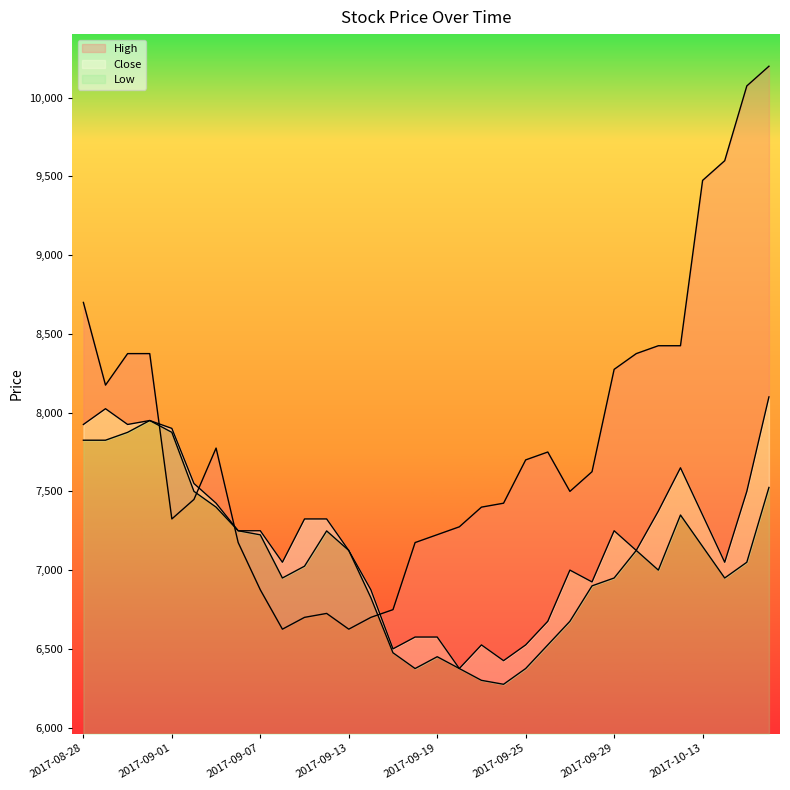

Is it true that Close equals 10579 at 2017-09-13?

False